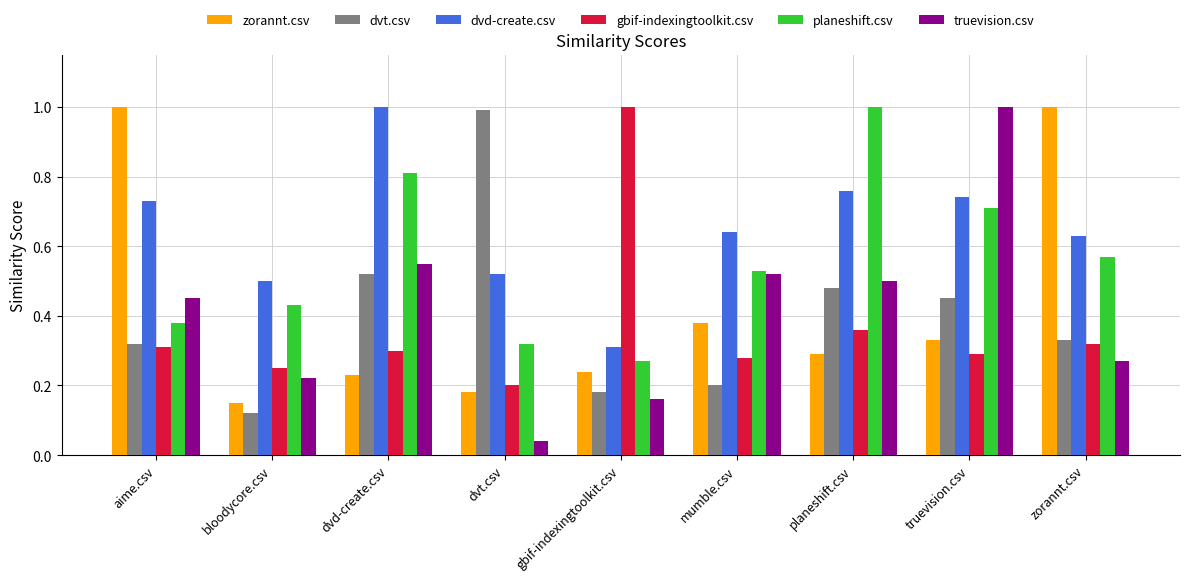

Is it true that dvt.csv equals 0.6 at dvt.csv?

False